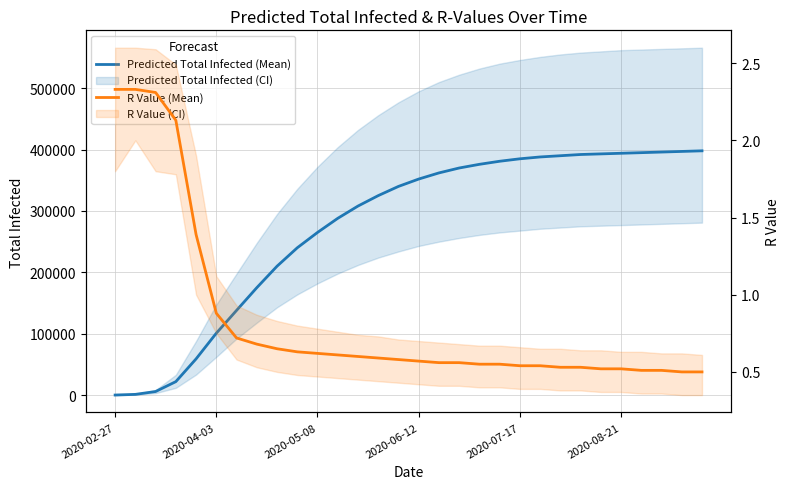

True or false: Predicted Total Infected (Mean) has a value of 138000.0 at 6.

True